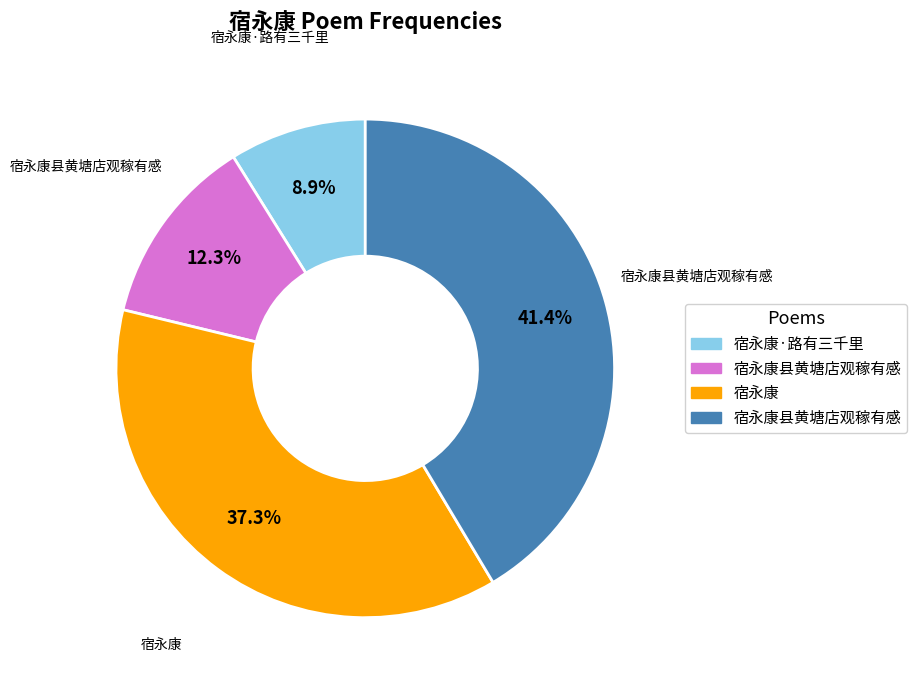

Does any single category account for the majority?

No